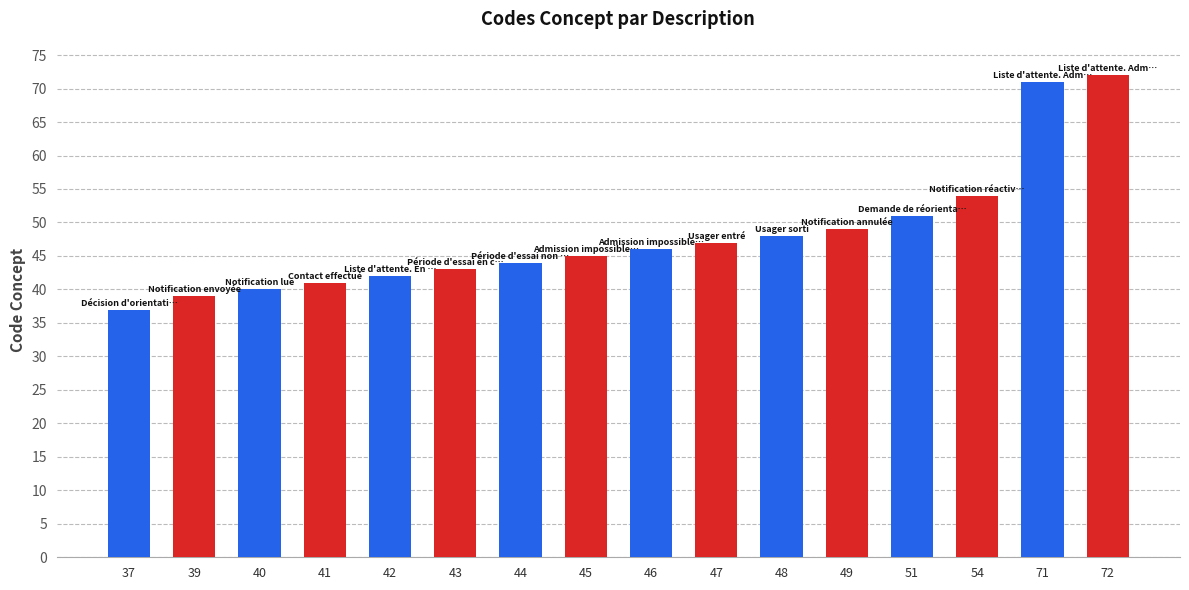

What is the sum of the values at 45 and 47?

92